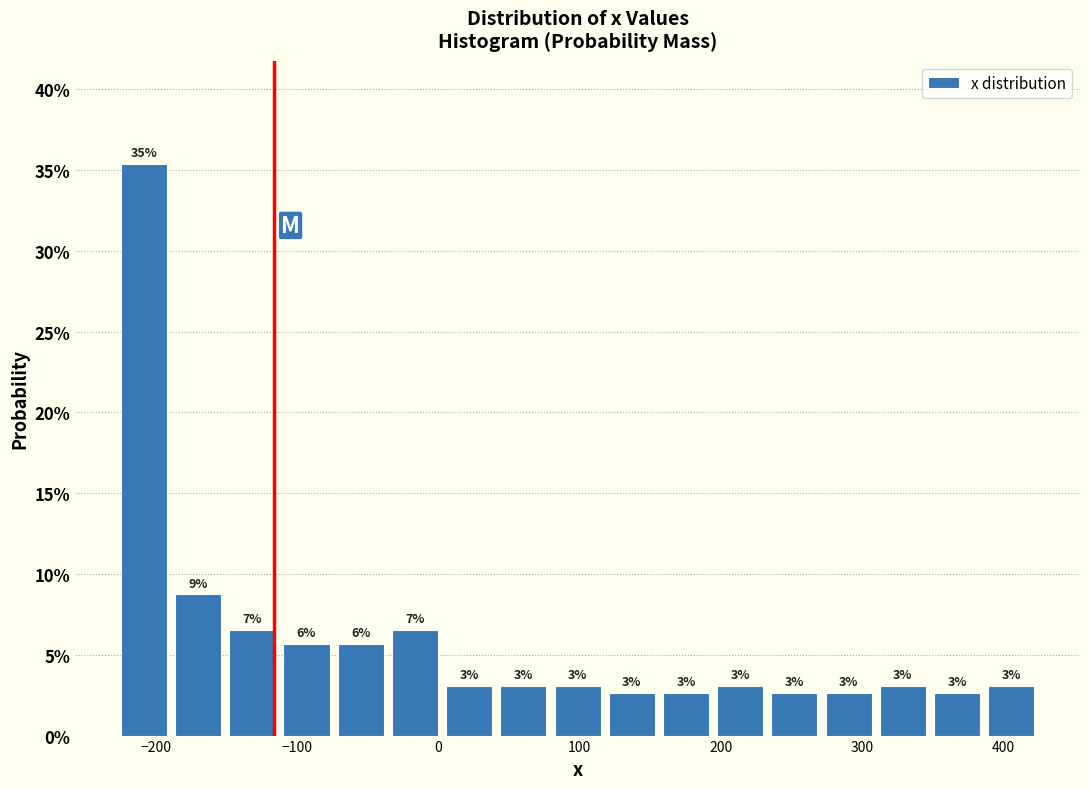

Around what value on the x-axis is the tallest bar? Give the approximate position of its centre, as read against the axis.

-210